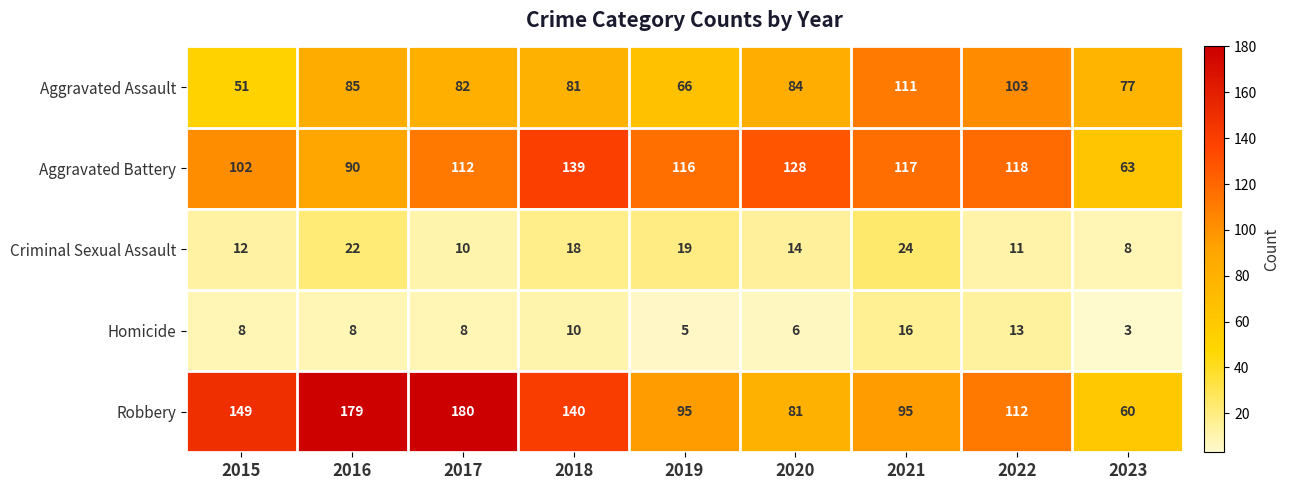

Which series has the widest spread of values?

Robbery